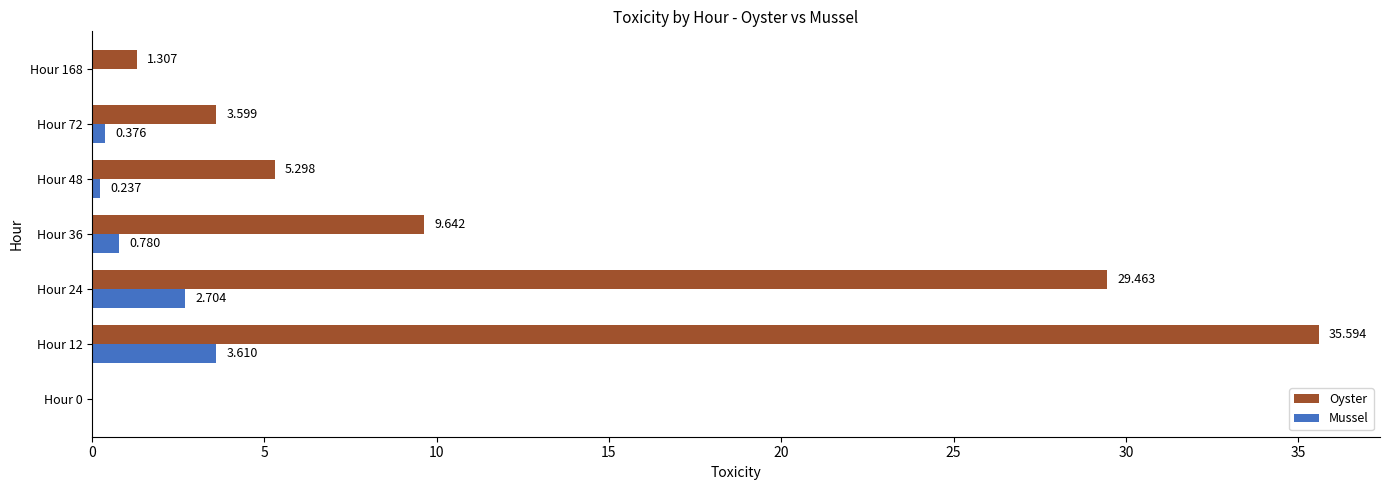

Is the value of Mussel at Hour 48 greater than the value of Oyster at Hour 168?

No